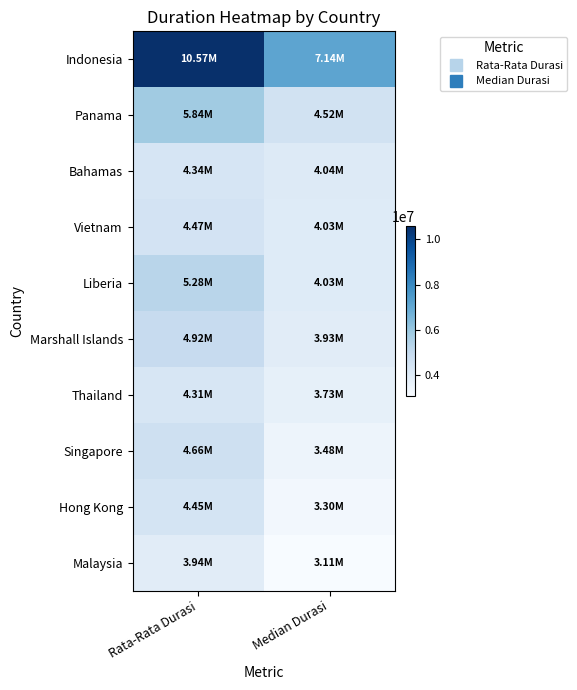

At Rata-Rata Durasi, list the series in order from smallest to largest.

Malaysia, Thailand, Bahamas, Hong Kong, Vietnam, Singapore, Marshall Islands, Liberia, Panama, Indonesia